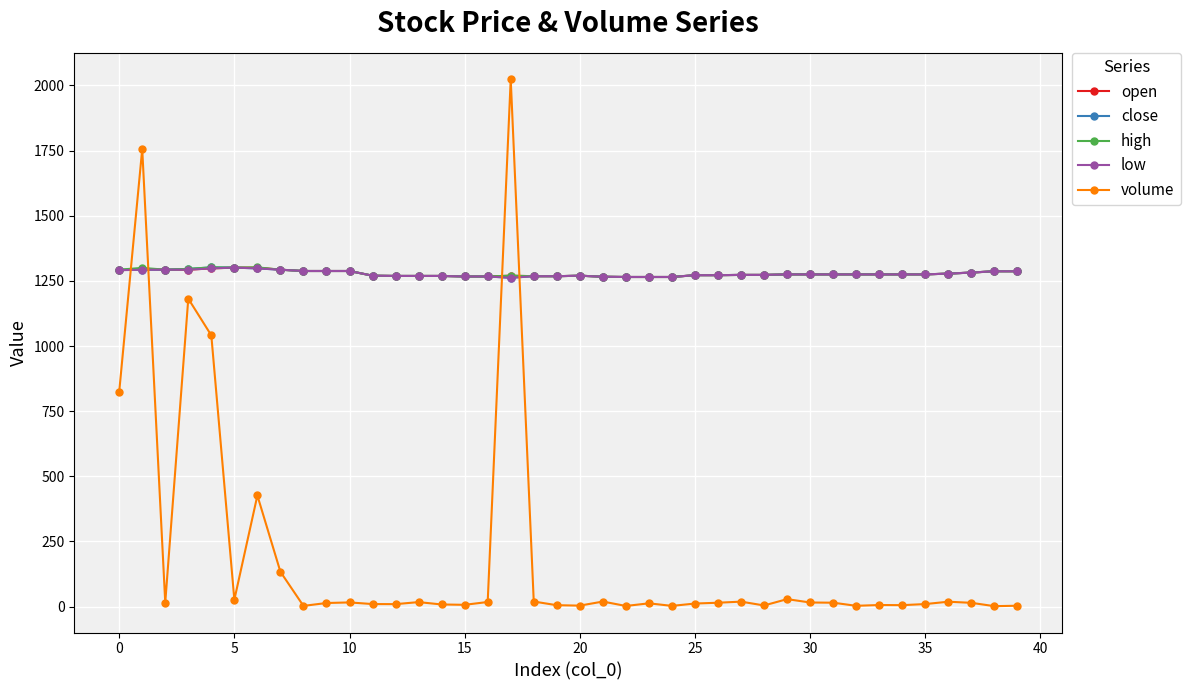

True or false: open has more than 0 points higher than both neighbors.

True